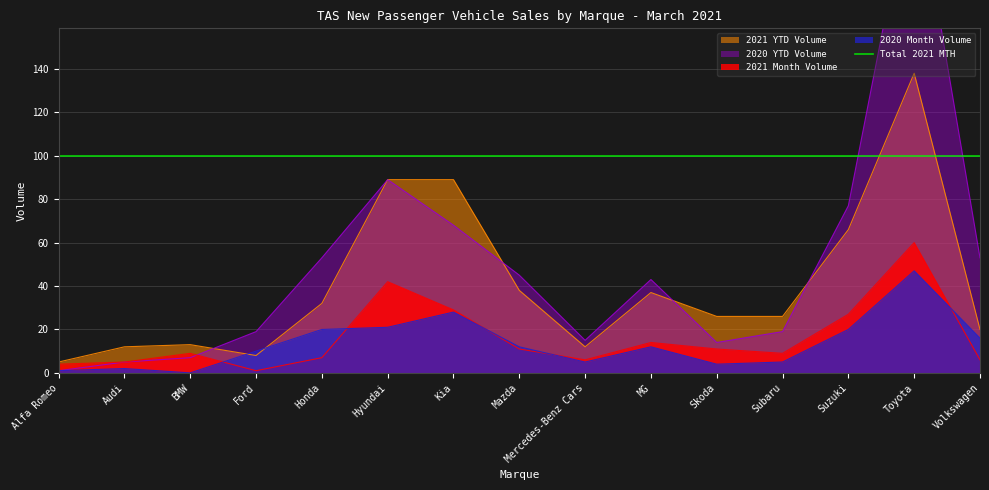

Rank the categories by 2021 Month Volume value from highest to lowest.

Toyota, Hyundai, Kia, Suzuki, MG, Mazda, Skoda, BMW, Subaru, Honda, Mercedes-Benz Cars, Volkswagen, Audi, Alfa Romeo, Ford